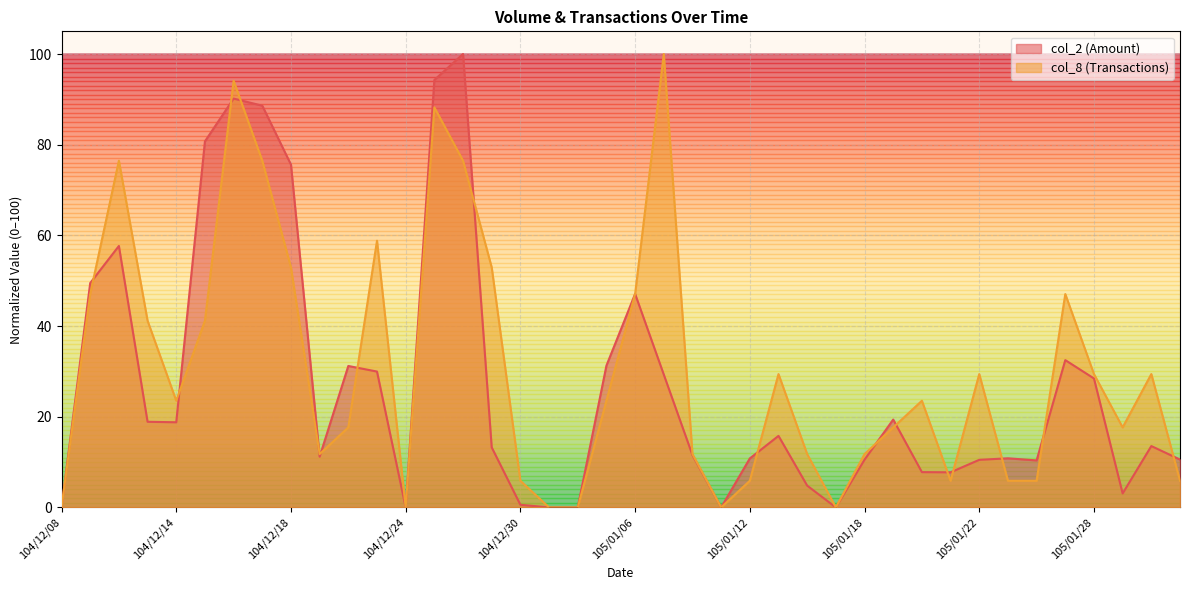

What is the maximum value for col_2?

100.0